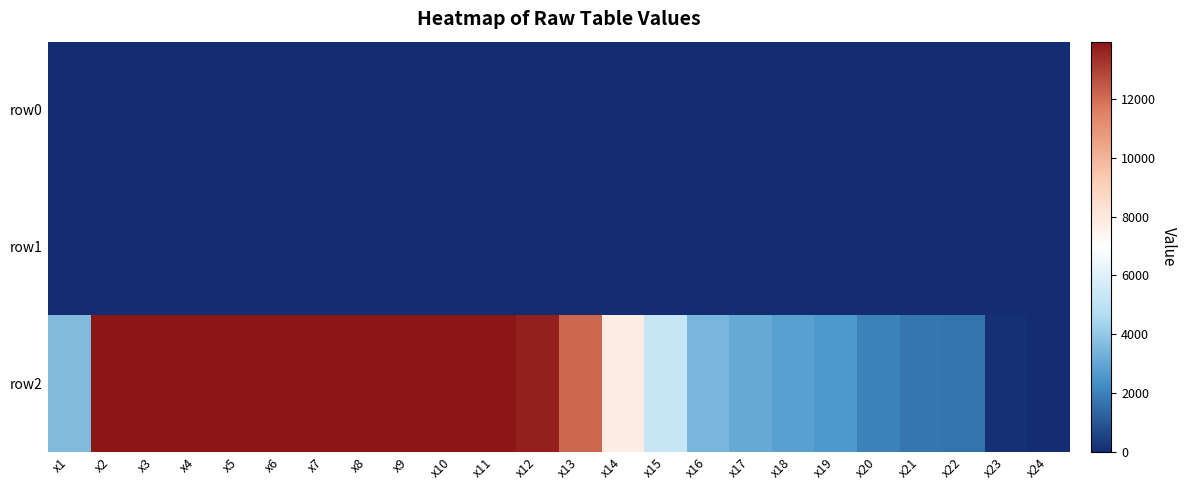

At how many categories does at least one series exceed 1912?

20